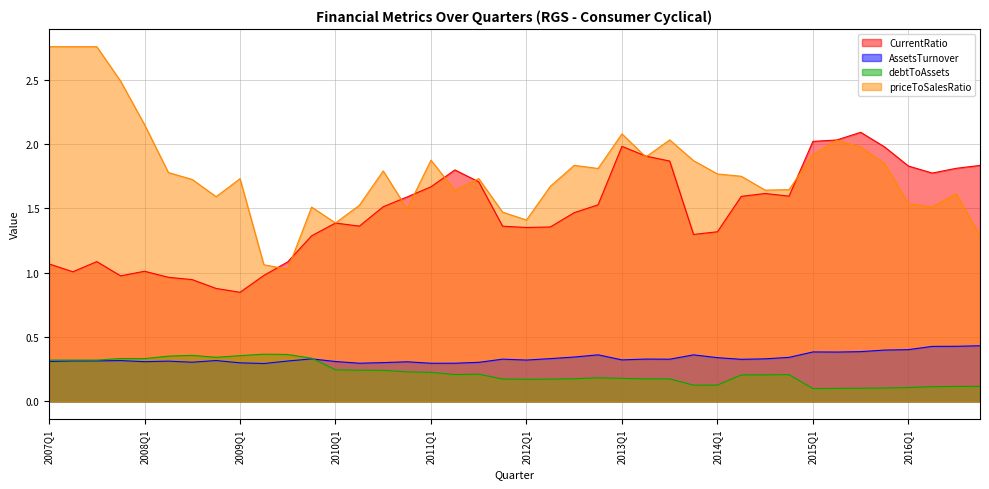

What is the maximum value shown in the chart?

2.8